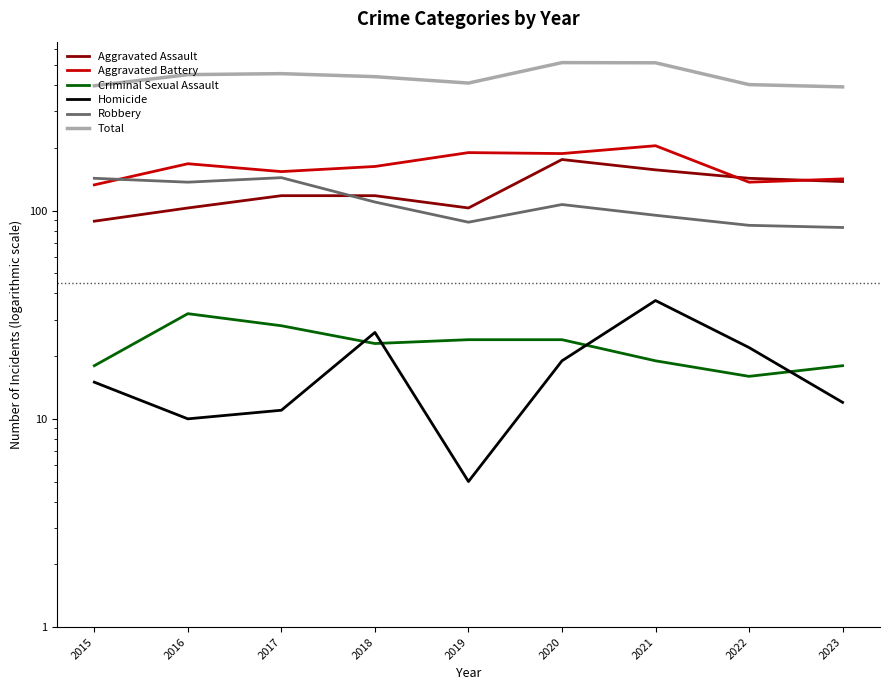

True or false: Homicide and Aggravated Battery cross at least once.

False